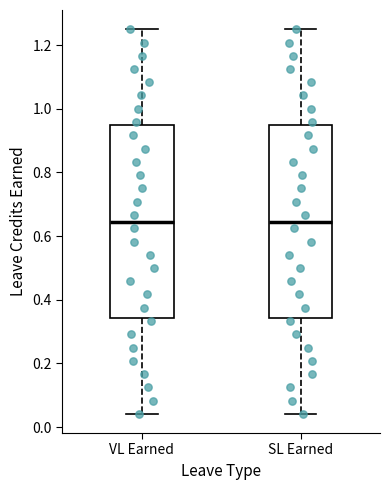

Where does the lower whisker of the box for SL Earned end on the y-axis? The values are not printed on the chart, so give them approximately, as read against the axis.

0.04